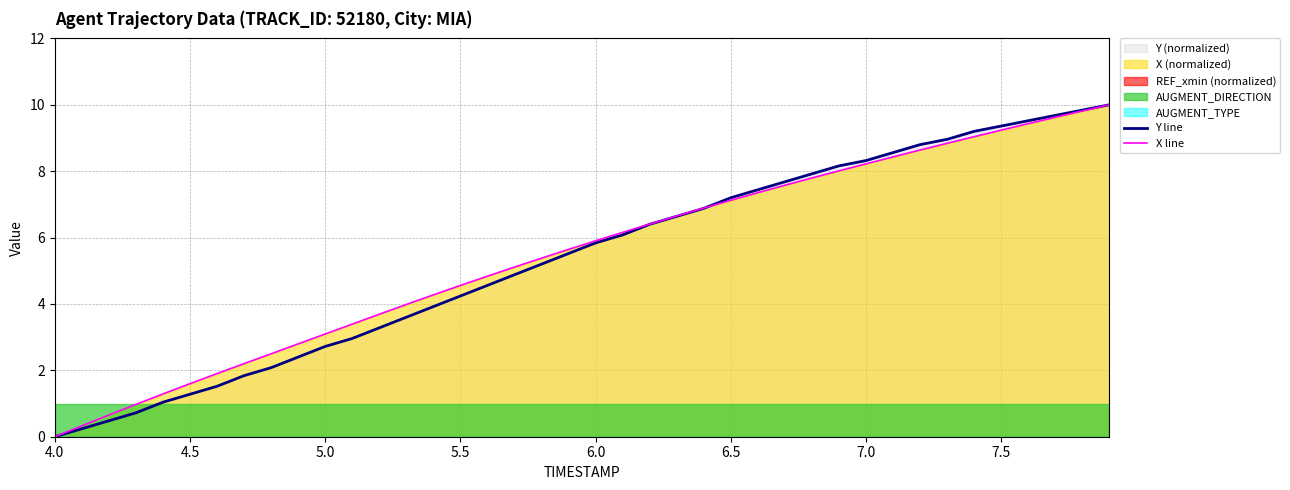

How many positive values does the X line series have?

39